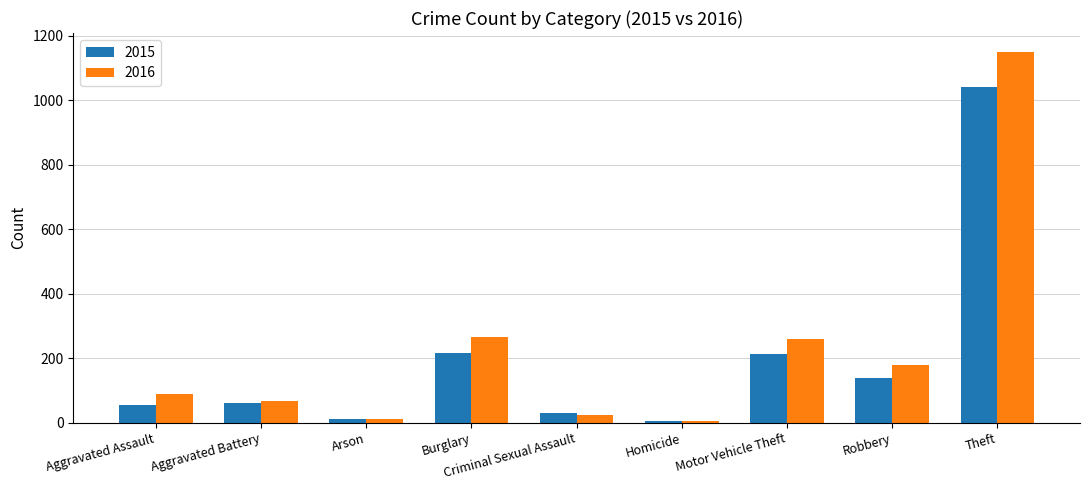

How many bars are there in total?

18